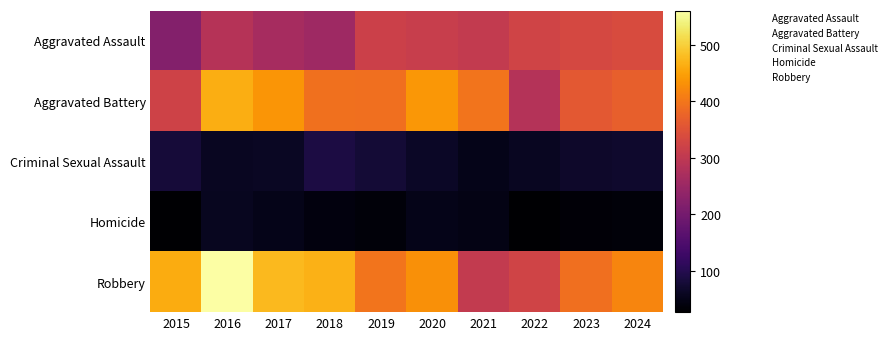

Which series has the widest spread of values?

Robbery